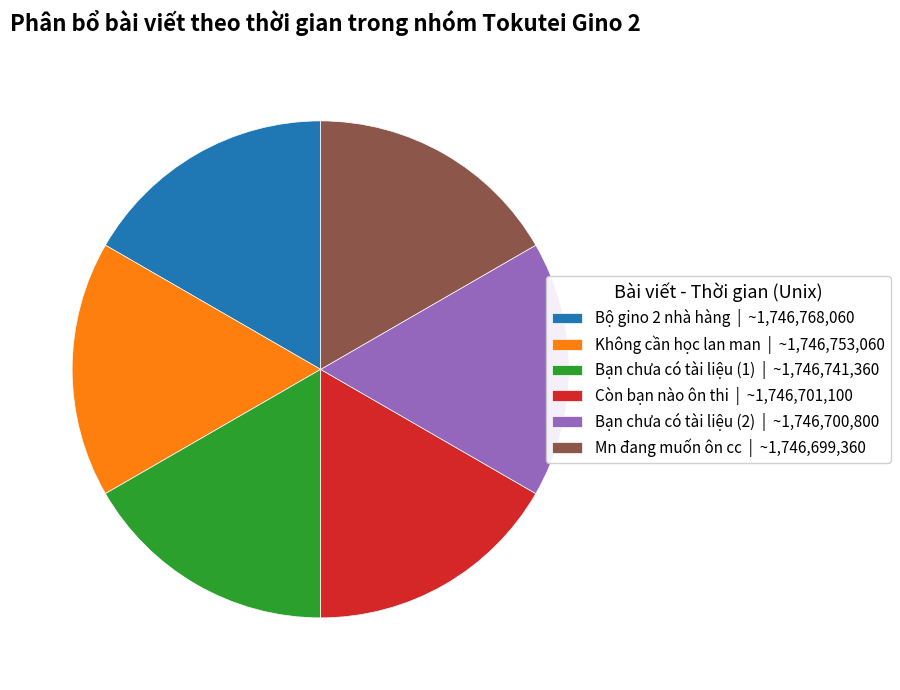

Approximately how many times larger is the value at Mn đang muốn ôn cc | ~1,746,699,360 compared to Bạn chưa có tài liệu (2) | ~1,746,700,800?

1.0